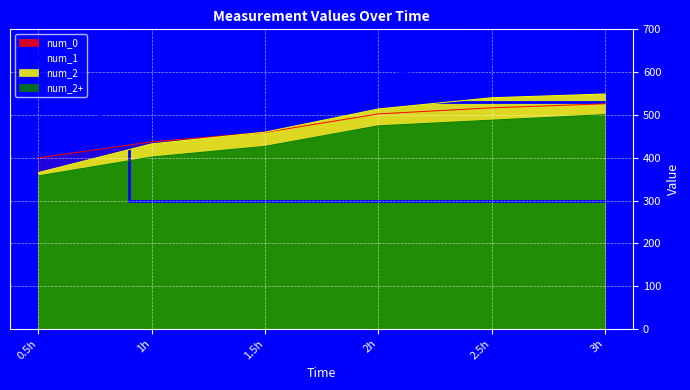

What is the label of the 6th point from the left?

3h